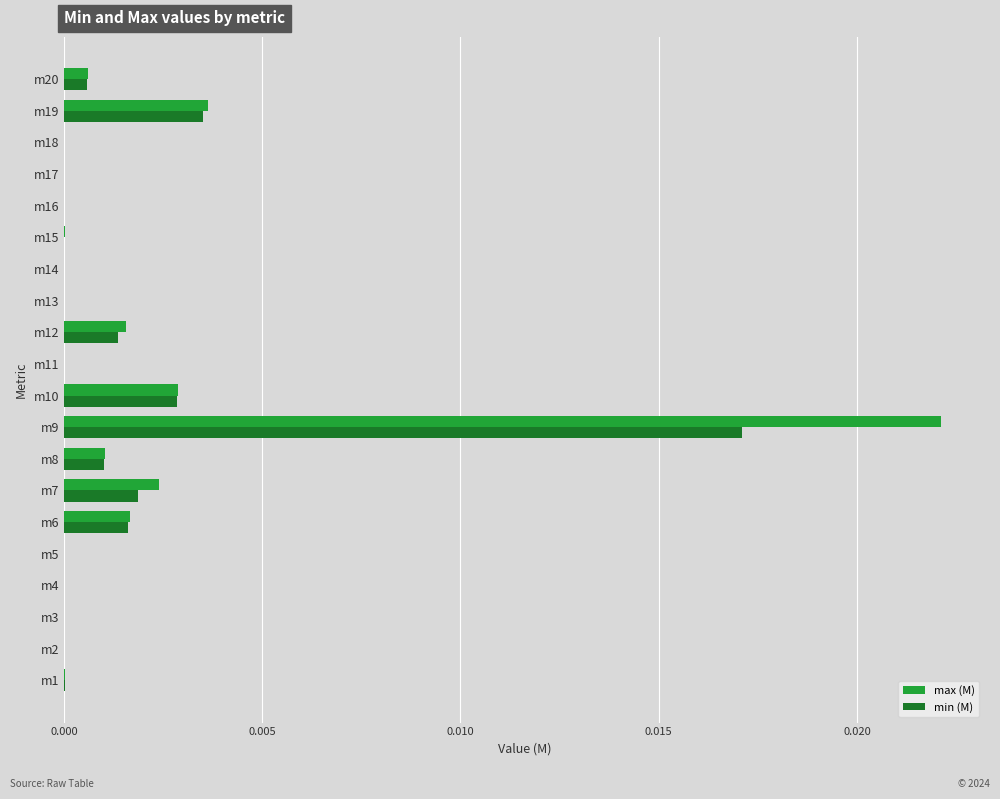

Which series has the largest total across all categories?

max (M)